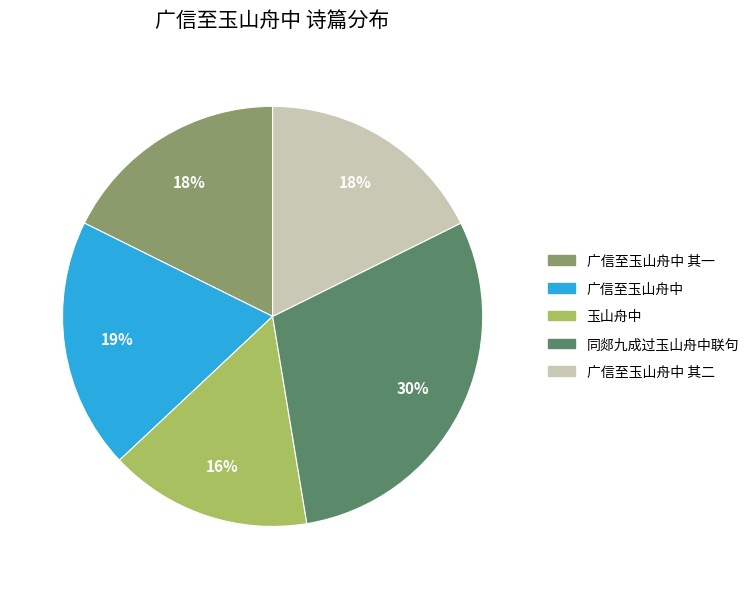

Is there a majority slice in this chart?

No